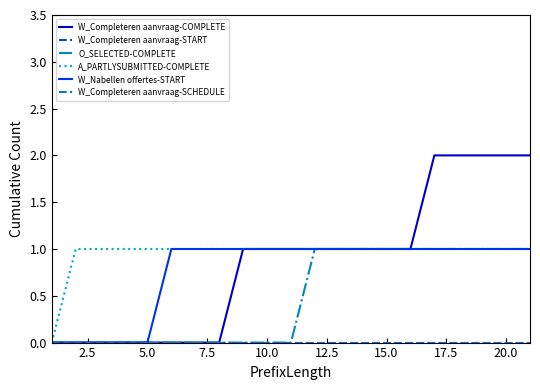

Is this an area chart (filled region under the line)?

No